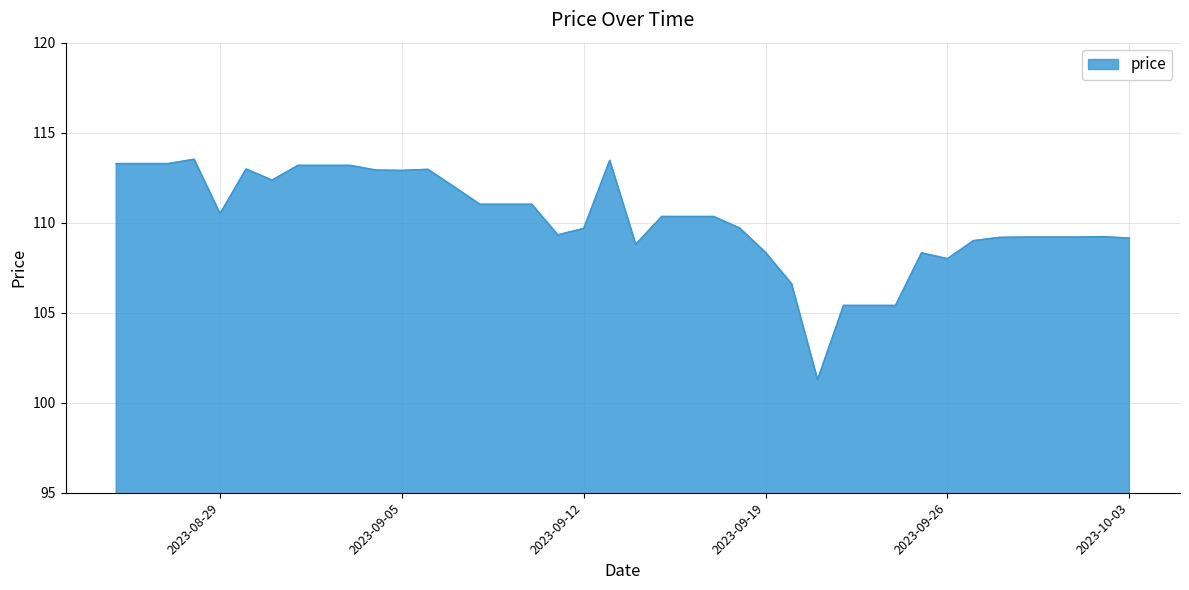

What is the greatest value displayed?

113.5